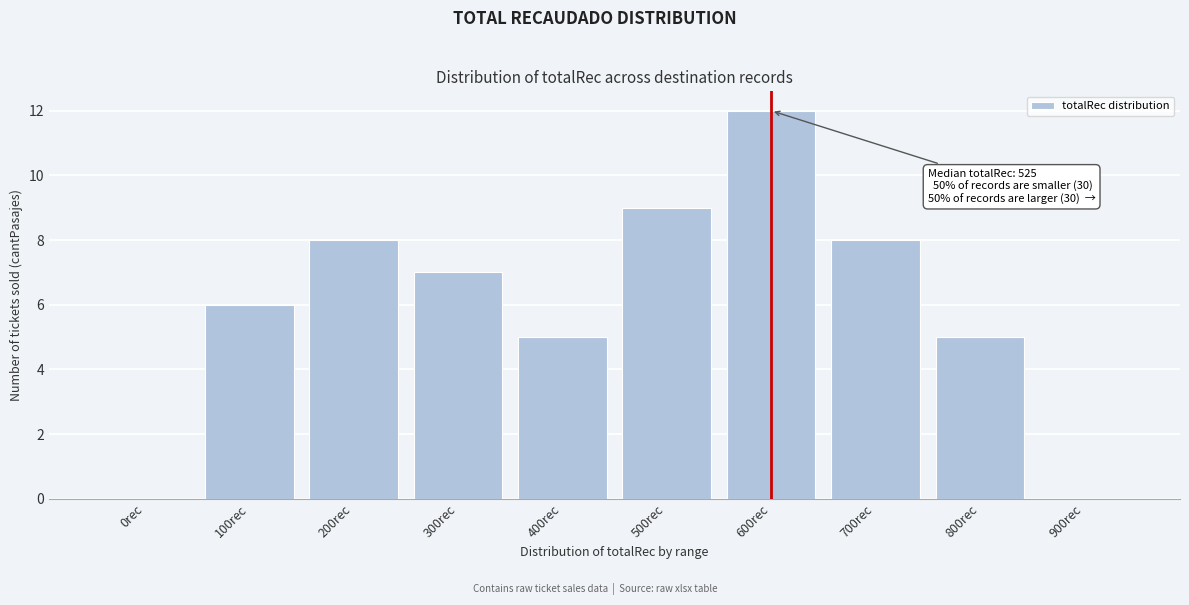

Reading left to right, extract all data points from this chart.

0rec=0	100rec=6	200rec=8	300rec=7	400rec=5	500rec=9	600rec=12	700rec=8	800rec=5	900rec=0